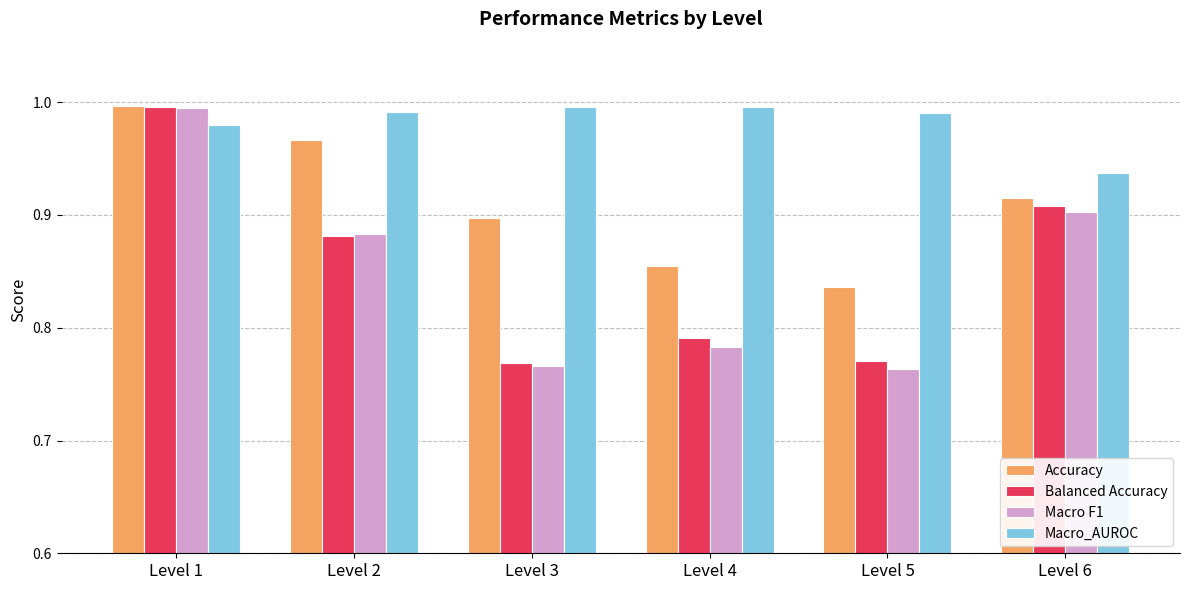

The Accuracy series shows 0.3 at Level 2. True or false?

False